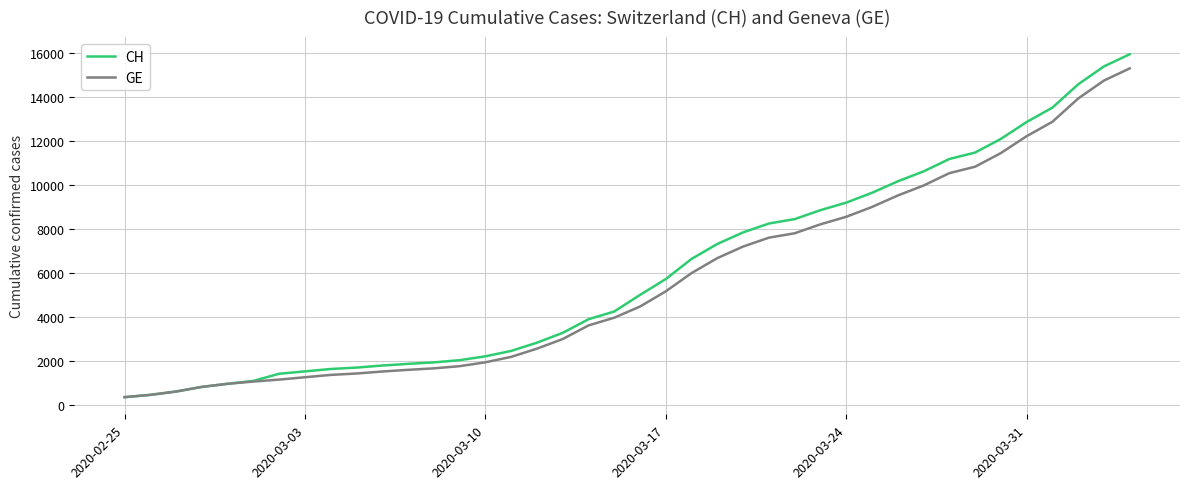

What is the maximum value for GE?

15284